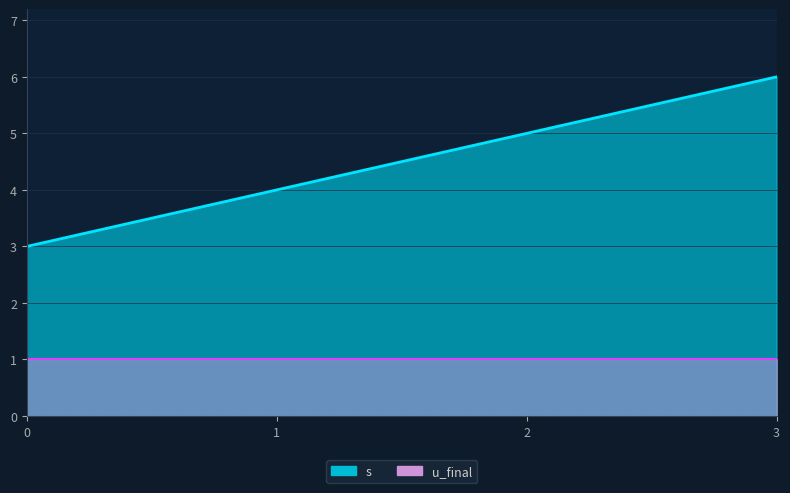

What is the sum of the values at 3 and 2?

11